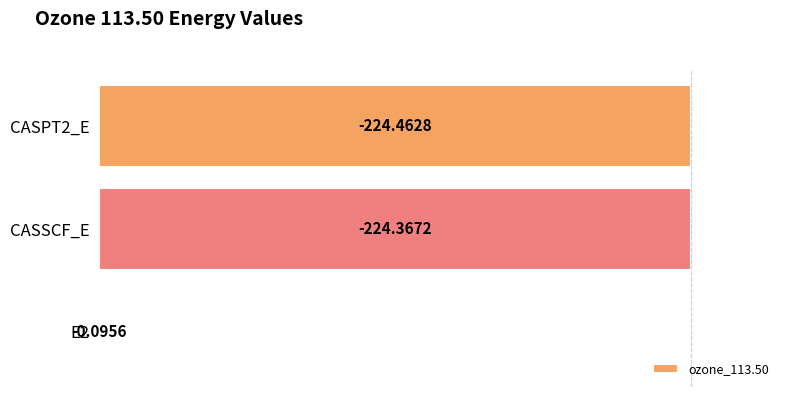

How many bars are there in total?

3